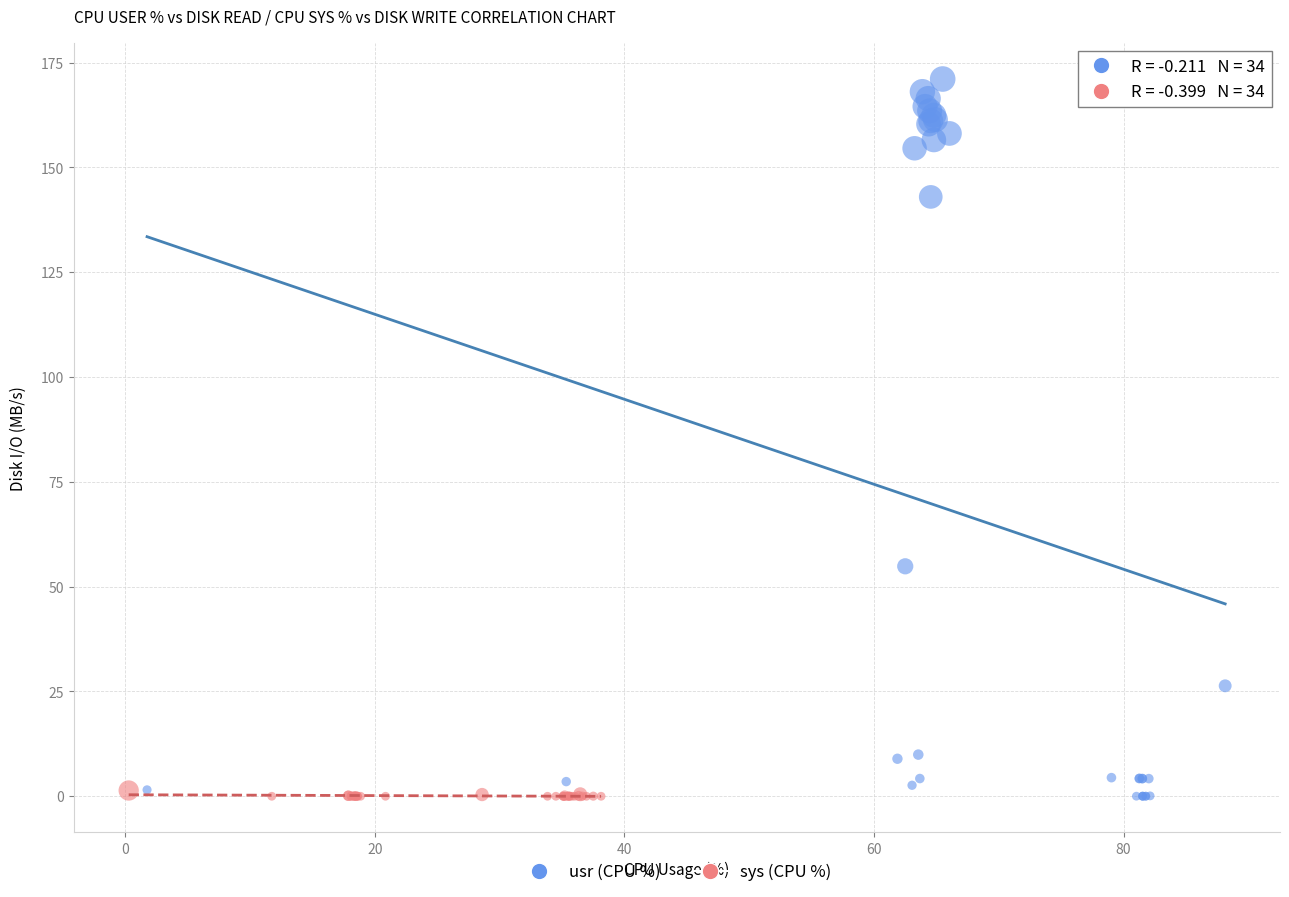

Which series contains the highest Y value?

usr (CPU %)